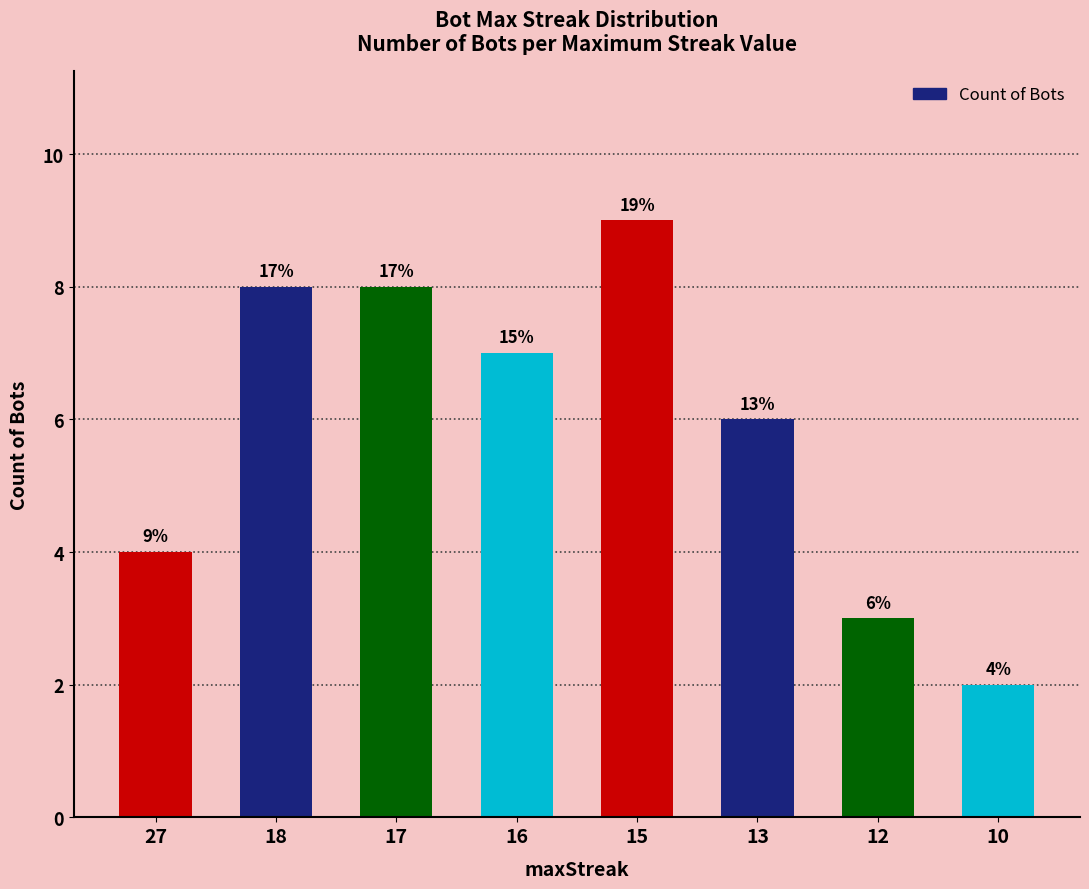

How many bars are there in total?

8